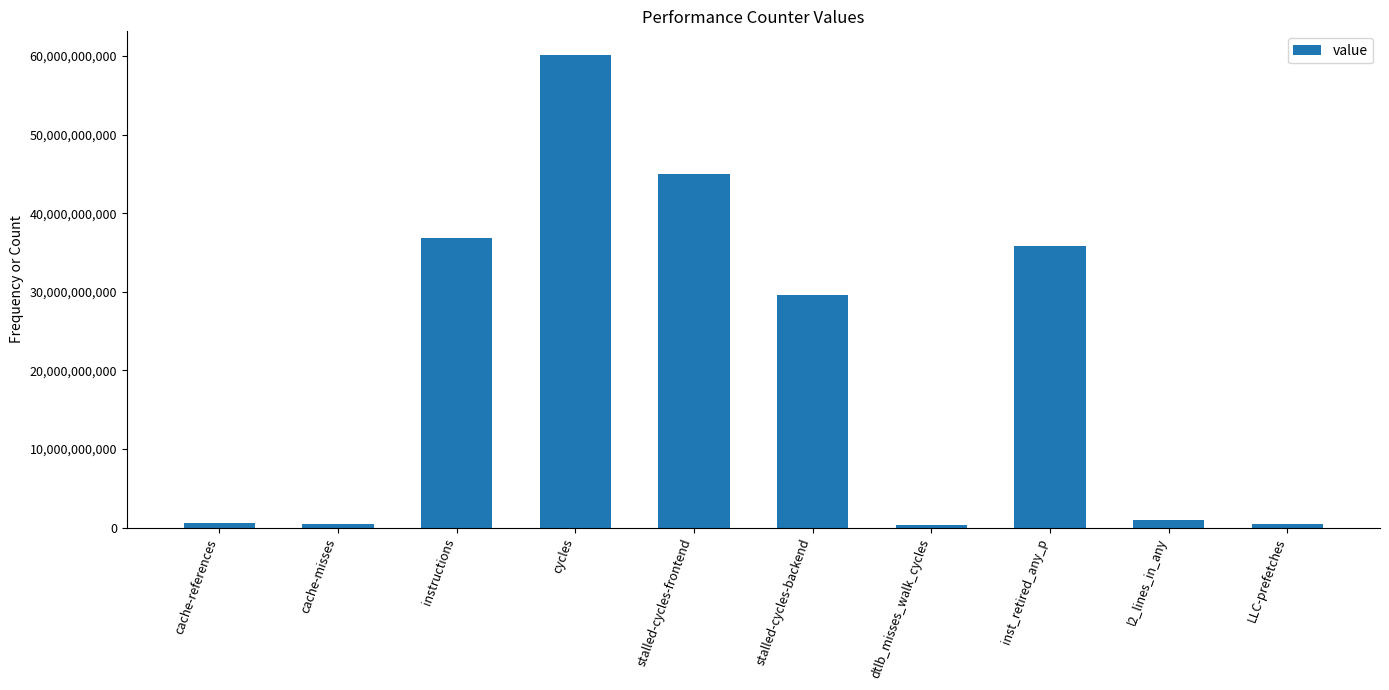

Which has a higher value, instructions or cache-misses?

instructions